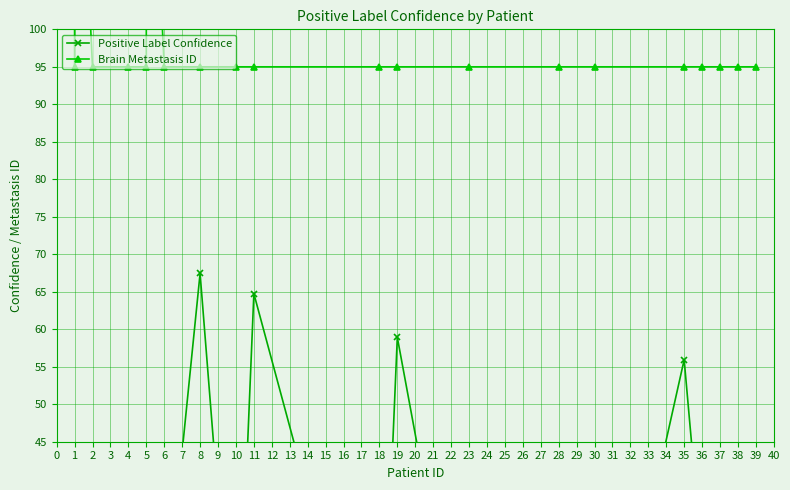

What are all the series names shown in the legend?

Positive Label Confidence, Brain Metastasis ID